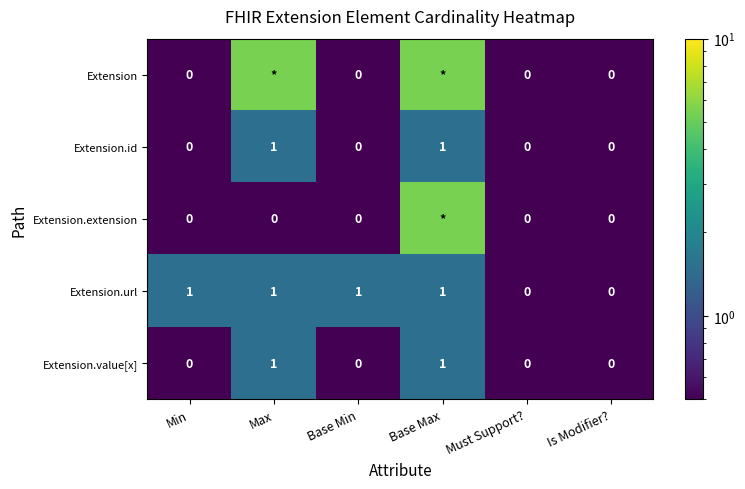

Which series changed the most between Base Min and Must Support??

Extension.url